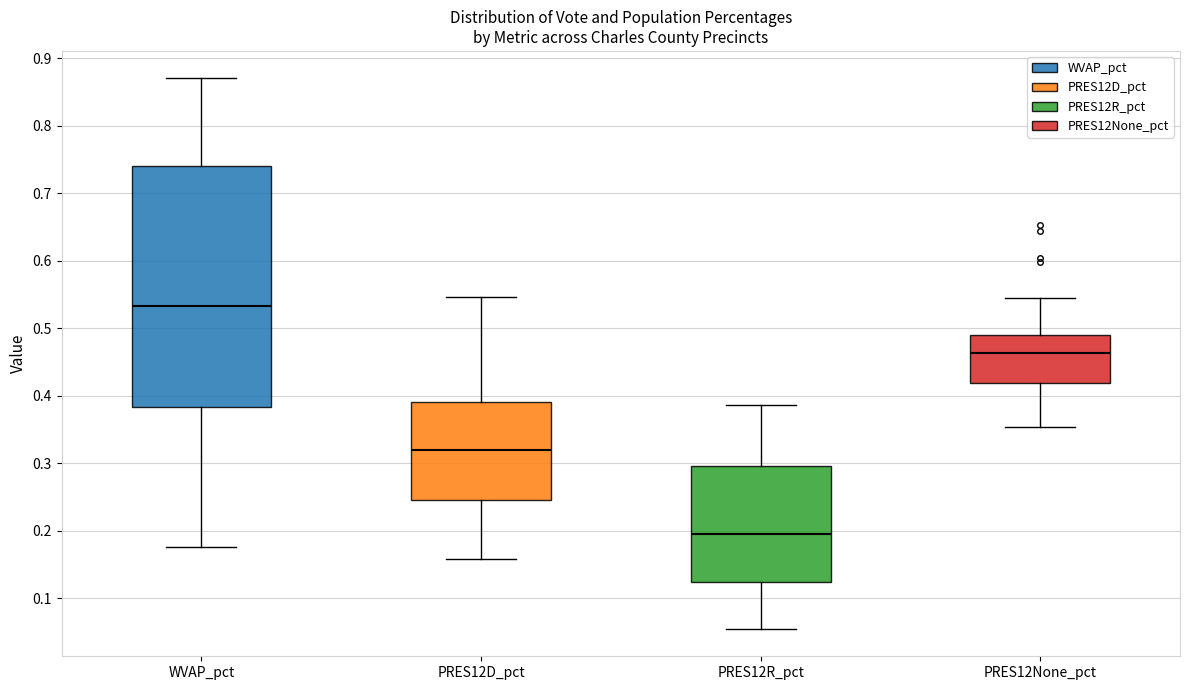

Which box has the highest median line?

WVAP_pct